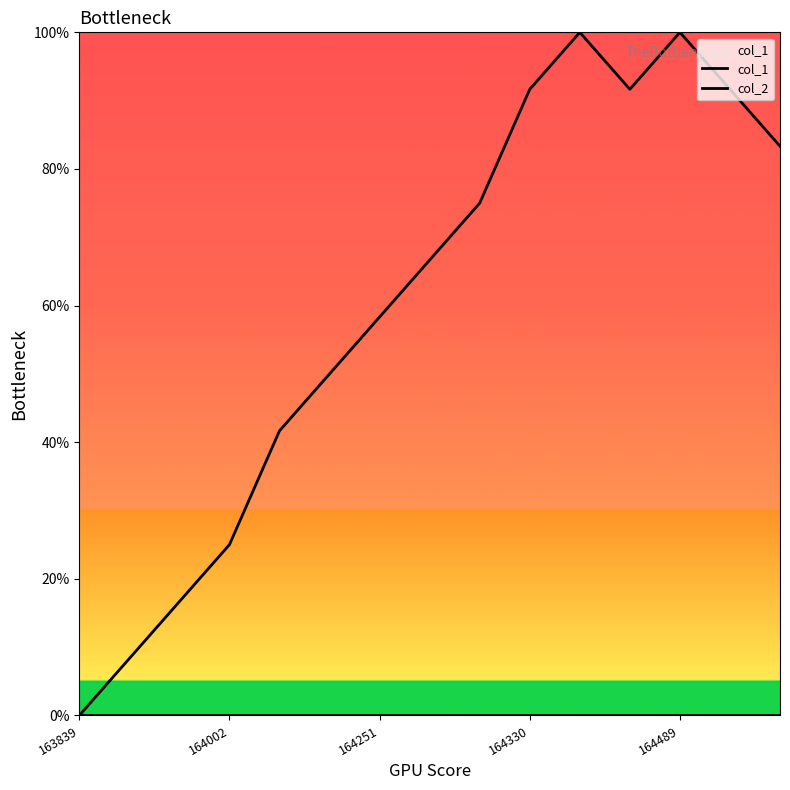

True or false: col_1 has more than 0 interior local peaks.

True